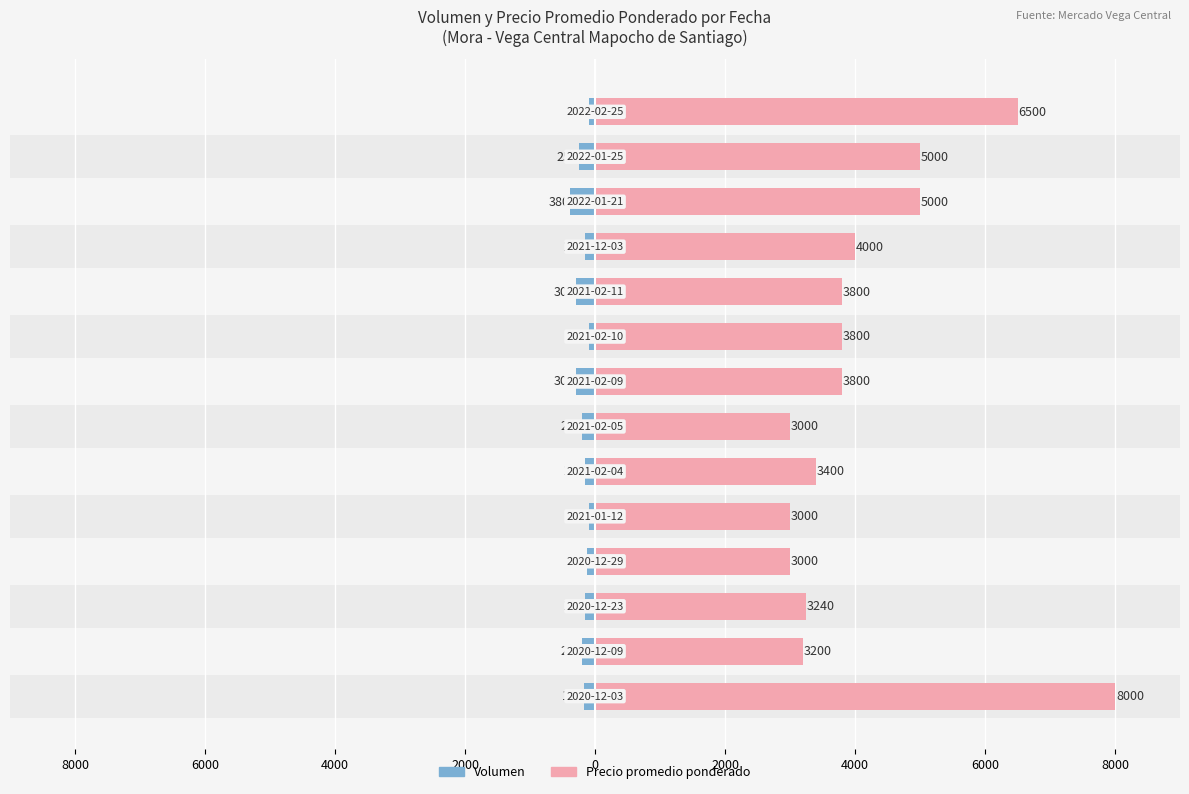

Rank the series by their average value, from highest to lowest.

Precio promedio ponderado, Volumen